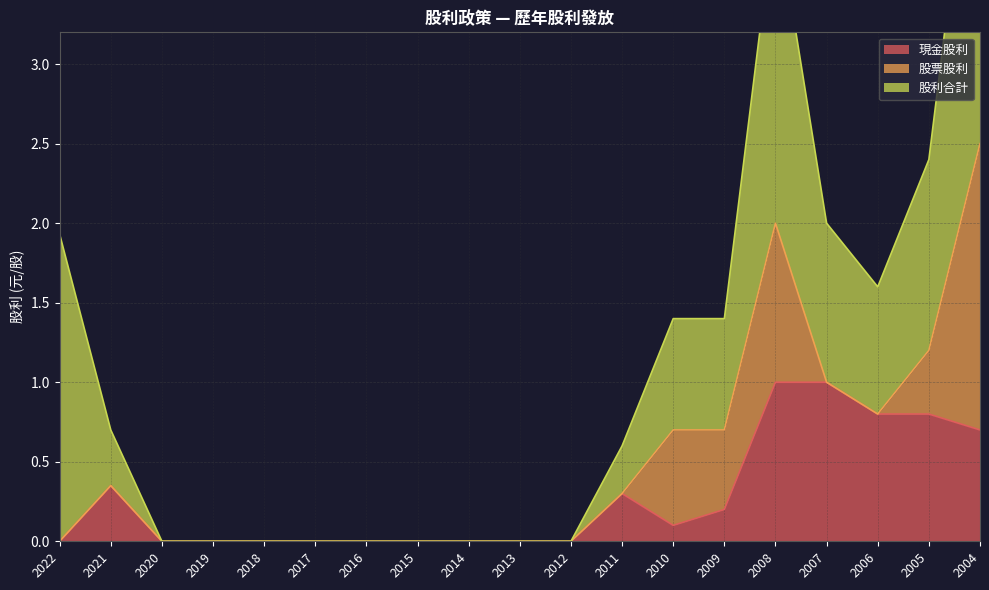

Is the value of 股利合計 at 2011 greater than the value of 股票股利 at 2013?

Yes